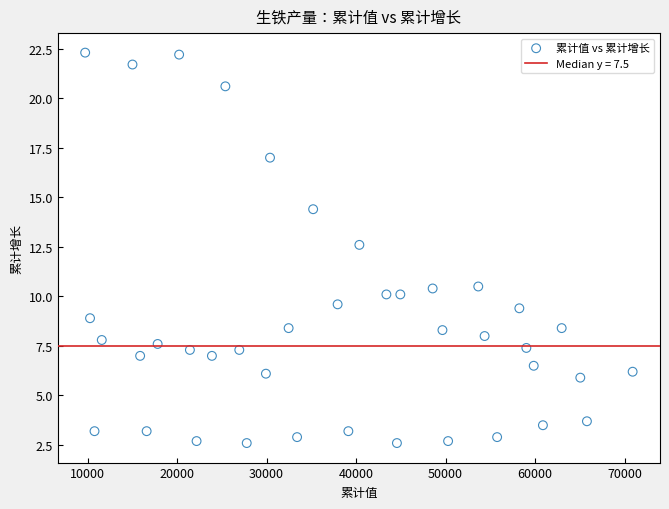

What Y value in the scatter plot is closest to 12?

12.6